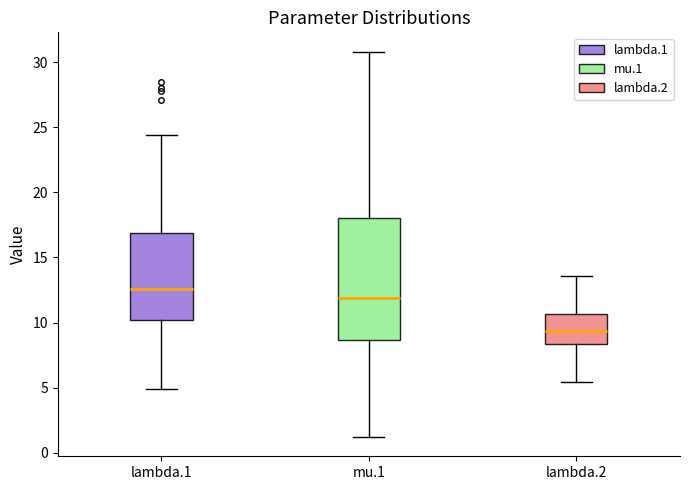

Which box has the lowest median line?

lambda.2